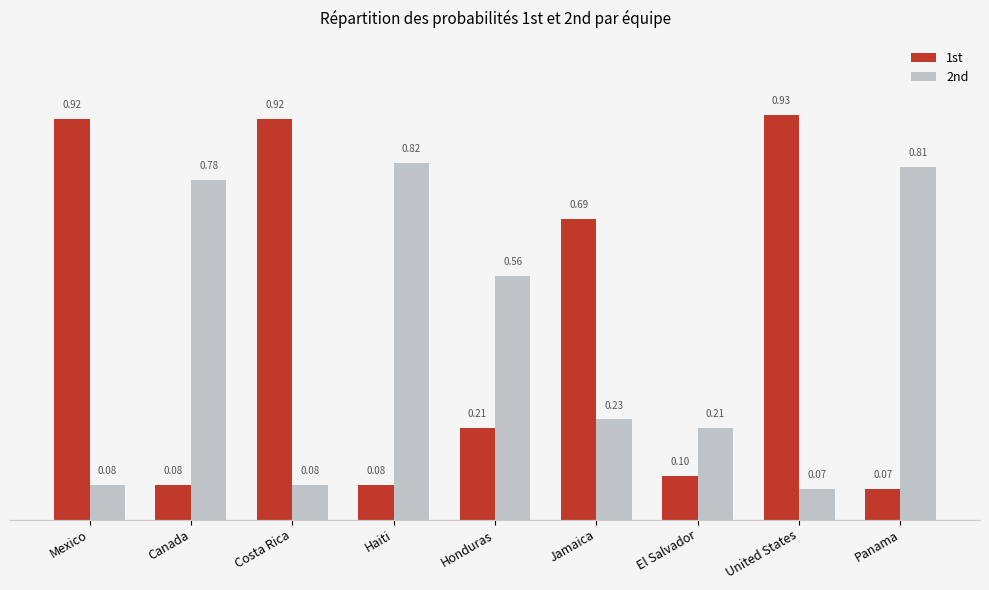

What are all the series names shown in the legend?

1st, 2nd